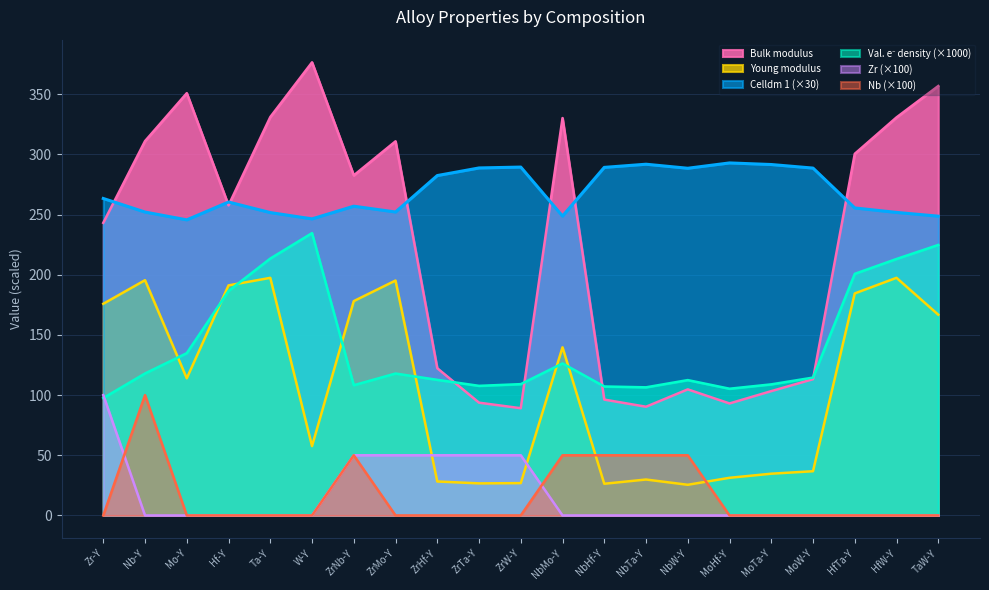

True or false: Celldm 1 and Zr cross at least once.

False